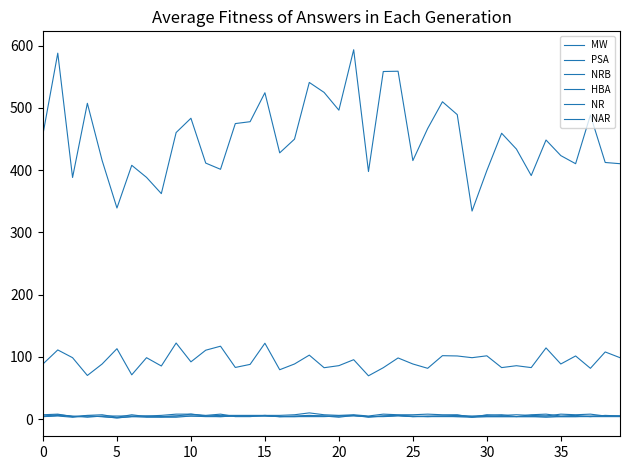

Is this an area chart (filled region under the line)?

No